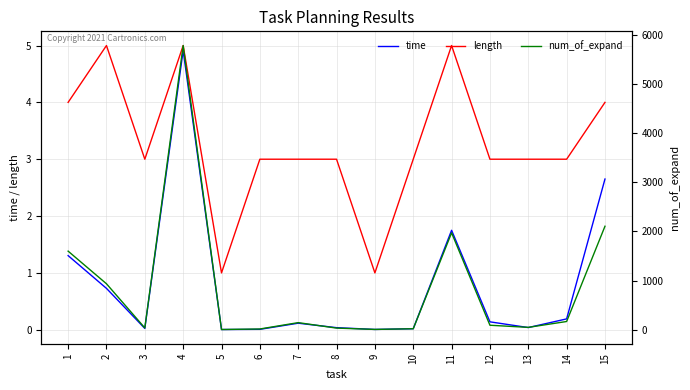

True or false: length and time cross at least once.

False